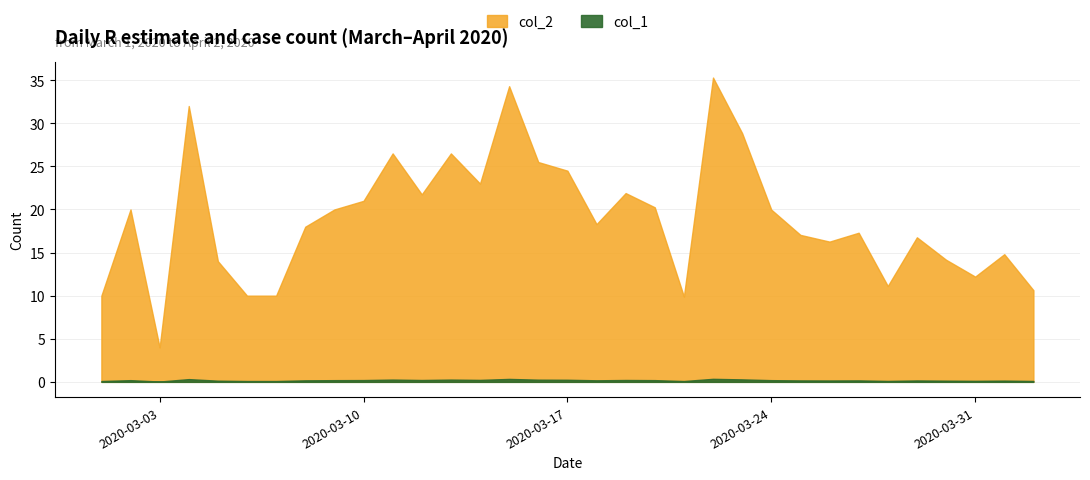

What is the approximate value of col_1 at 2020-03-06?

0.1